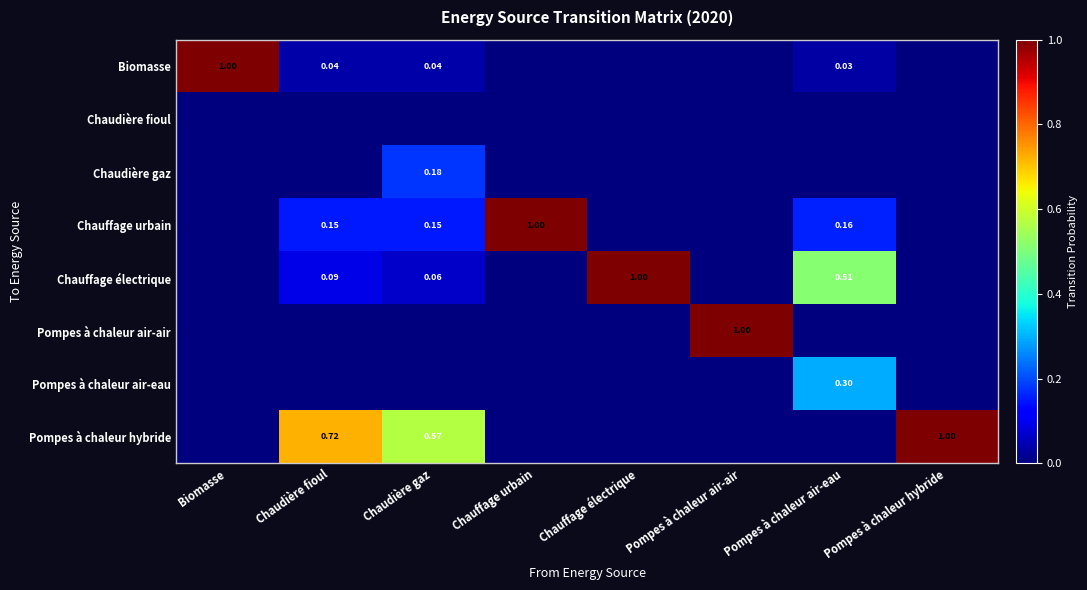

Between Chaudière fioul and Pompes à chaleur hybride, which series saw the biggest shift?

Pompes à chaleur hybride